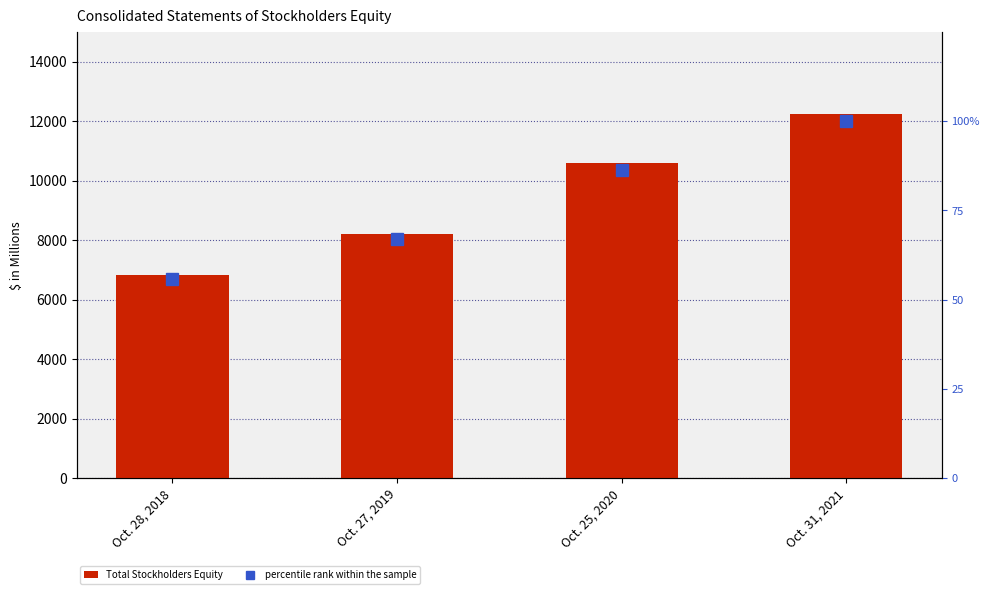

What is the difference between the Total Stockholders Equity values at Oct. 25, 2020 and Oct. 31, 2021?

1669.0